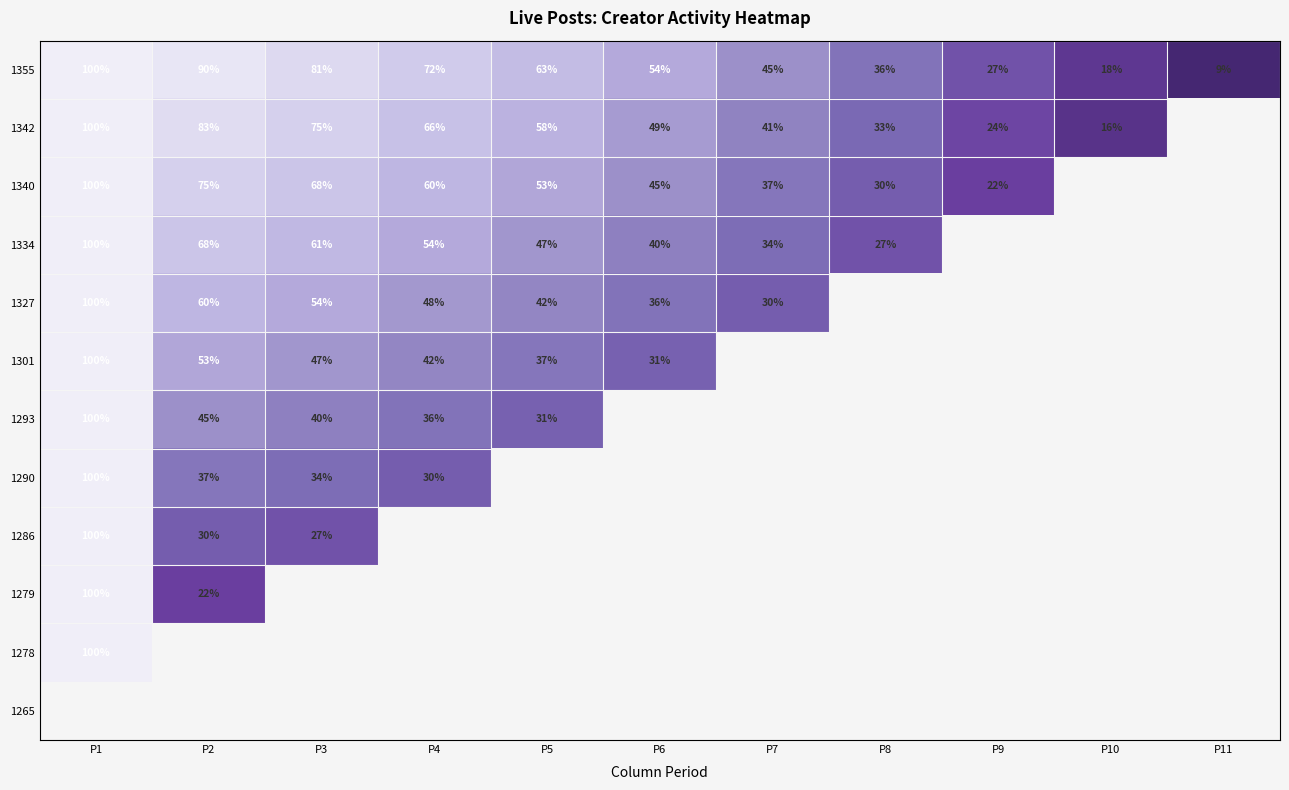

Which category has the highest value in the 1355 series?

P1